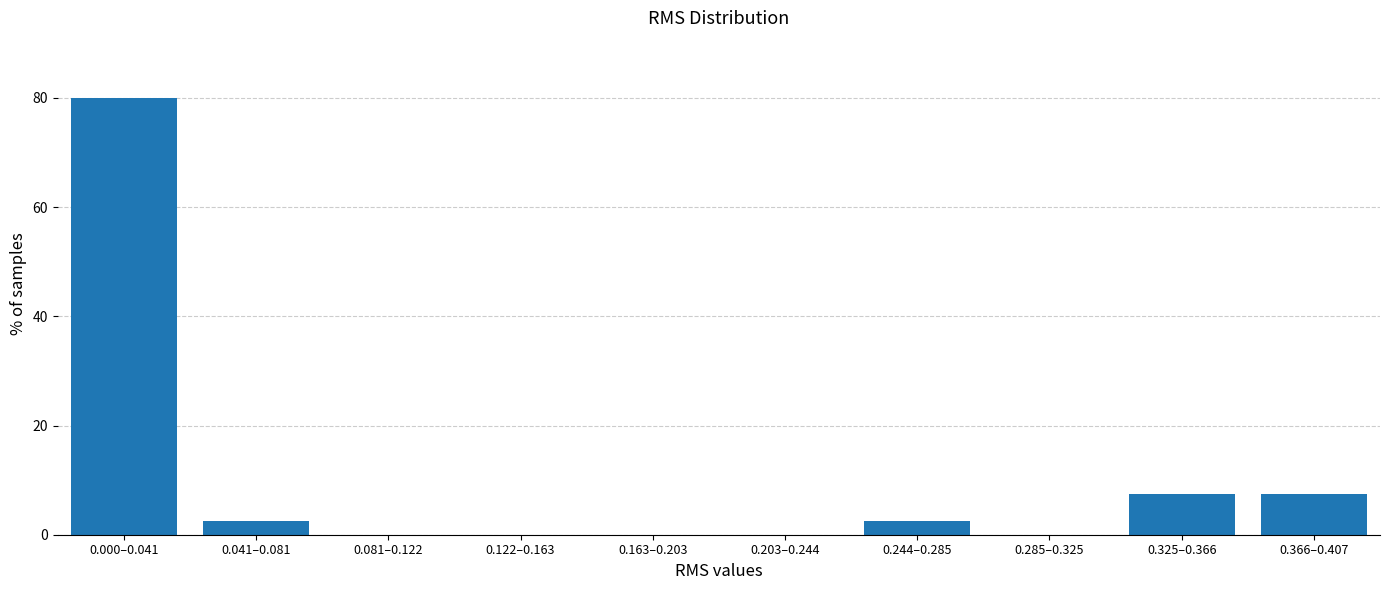

Reading left to right, what are all the values shown in this chart?

0.000–0.041=80.0	0.041–0.081=2.5	0.081–0.122=0.0	0.122–0.163=0.0	0.163–0.203=0.0	0.203–0.244=0.0	0.244–0.285=2.5	0.285–0.325=0.0	0.325–0.366=7.5	0.366–0.407=7.5